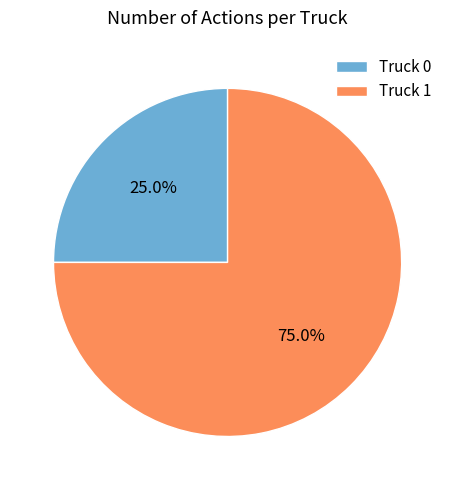

How many slices are in this pie chart?

2